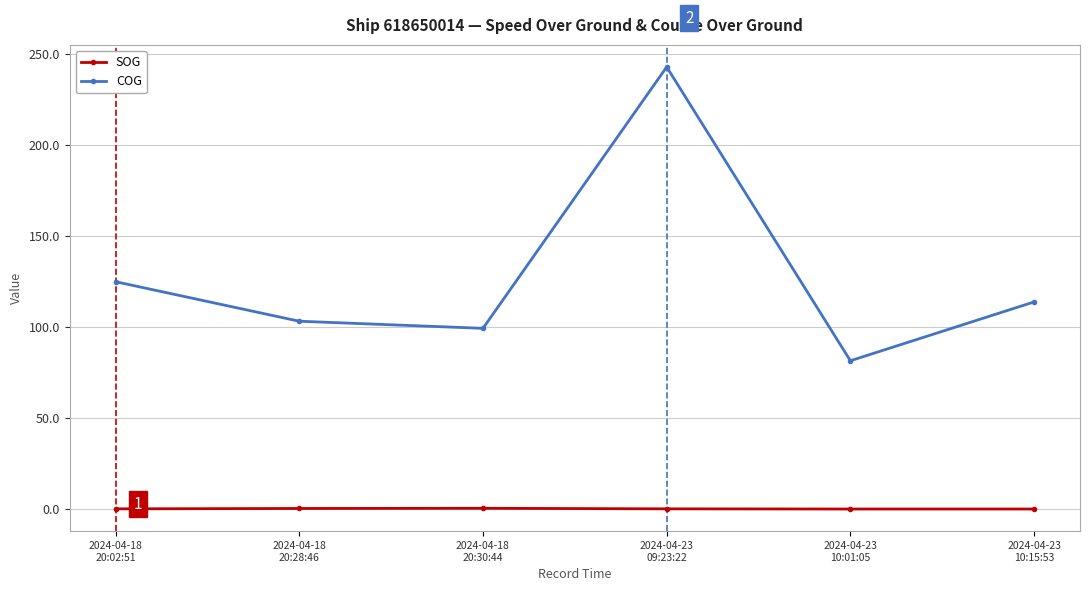

True or false: COG has more than 0 interior local peaks.

True